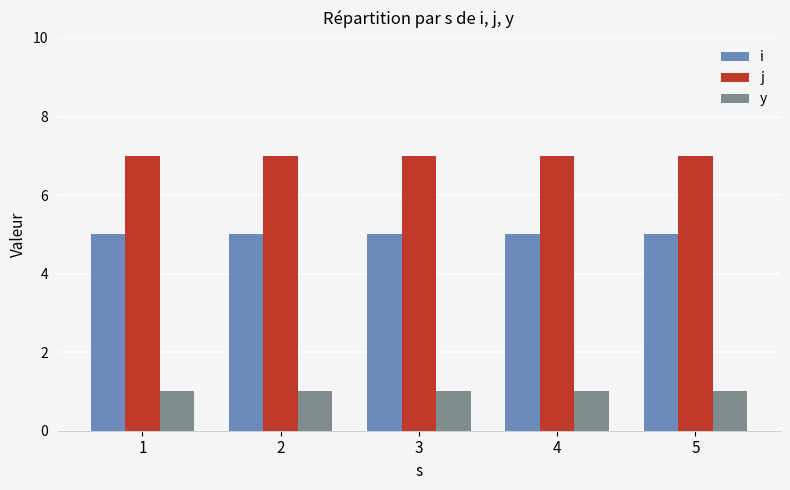

Reading right to left, list all the values displayed in this chart.

i: 5=5	4=5	3=5	2=5	1=5
j: 5=7	4=7	3=7	2=7	1=7
y: 5=1	4=1	3=1	2=1	1=1